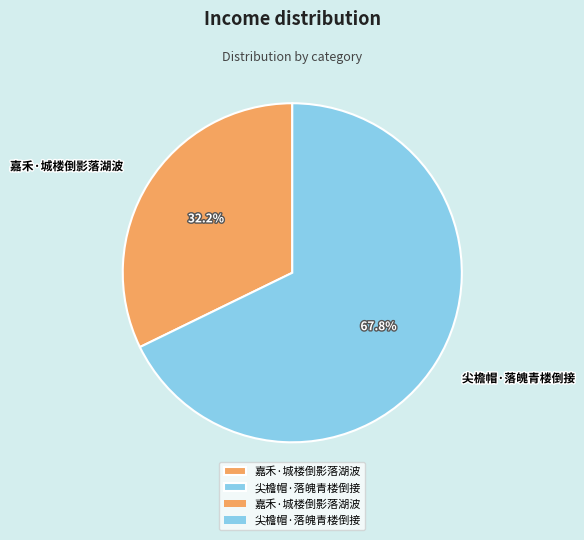

Is it true that 尖檐帽·落魄青楼倒接 is 54% of the pie?

False